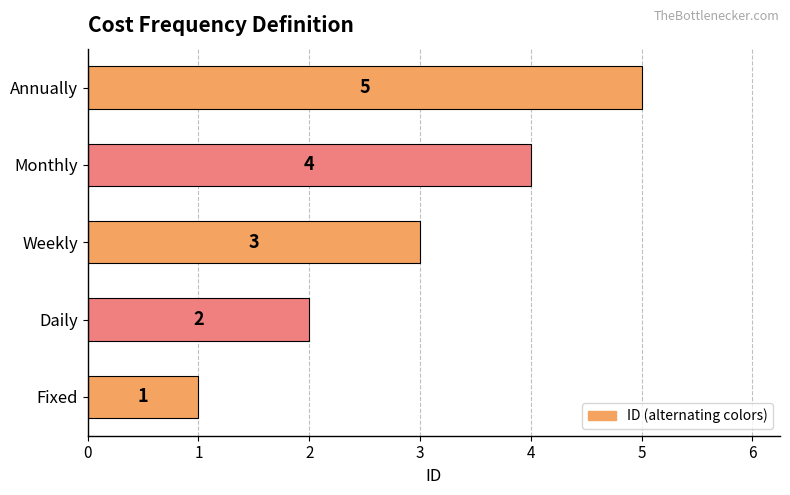

True or false: the data shows 3 at Weekly.

True